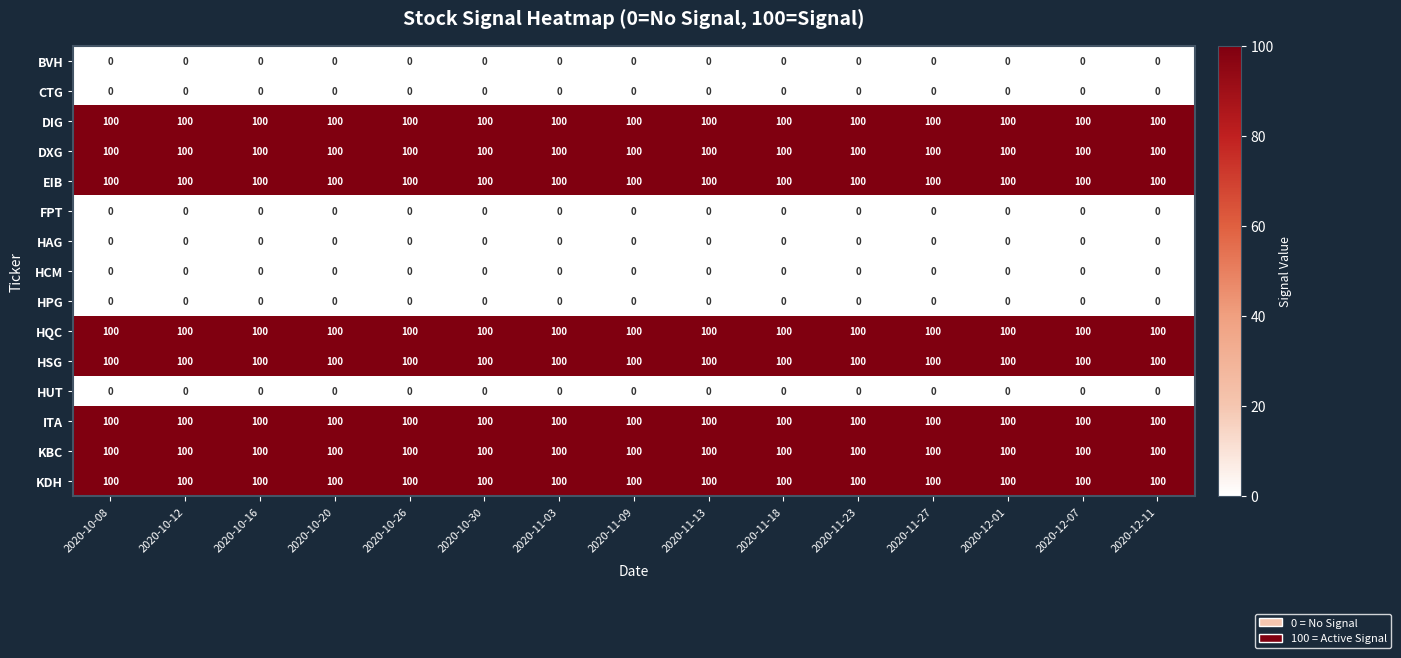

What is the sum of all HQC values?

1500